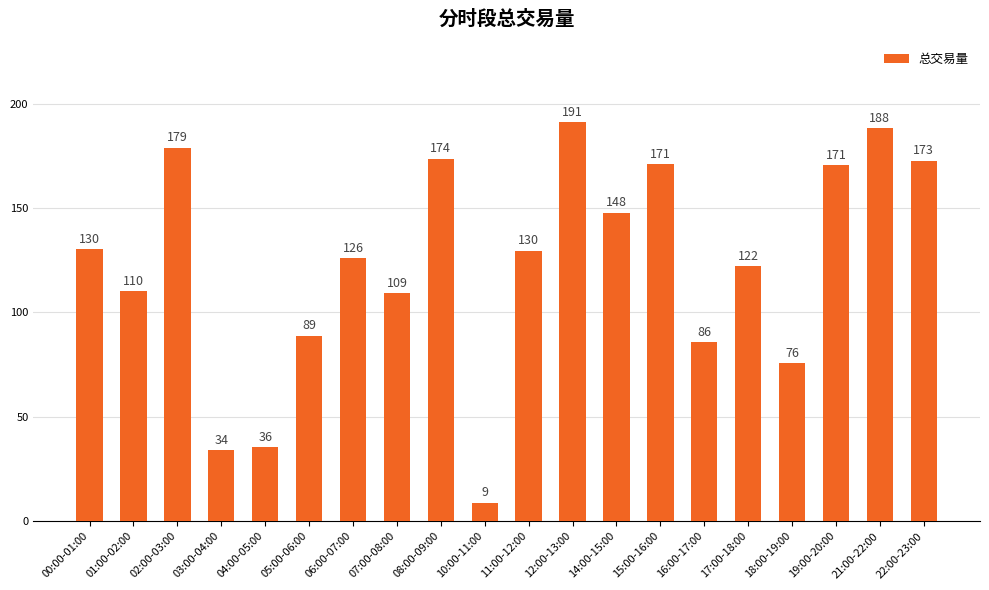

At which label is the value closest to 100?

07:00-08:00